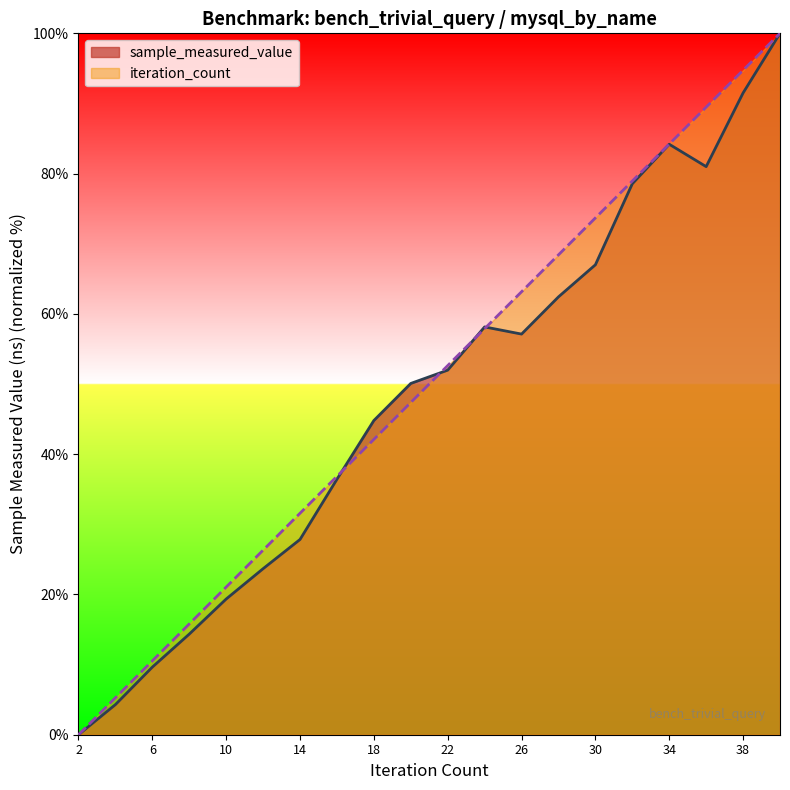

Reading left to right, what are all the values shown in this chart?

sample_measured_value: 0.0	4.3	9.6	14.3	19.3	23.7	27.8	36.4	44.8	50.1	52.0	58.1	57.1	62.4	67.0	78.6	84.2	81.0	91.5	100.0
iteration_count: 0.0	5.3	10.5	15.8	21.1	26.3	31.6	36.8	42.1	47.4	52.6	57.9	63.2	68.4	73.7	78.9	84.2	89.5	94.7	100.0